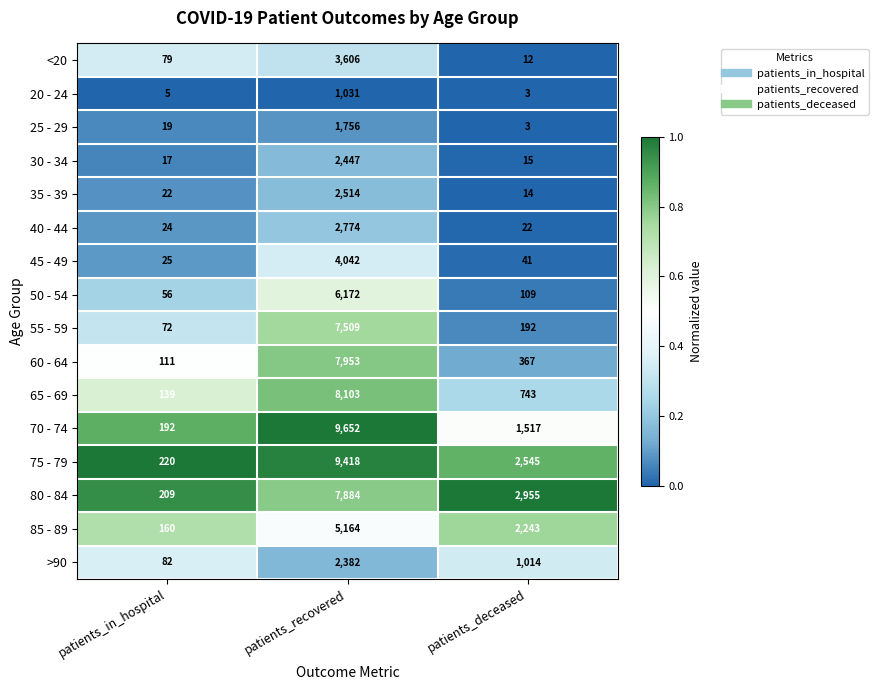

List the series in order of their peak value, lowest first.

20 - 24, 25 - 29, >90, 30 - 34, 35 - 39, 40 - 44, <20, 45 - 49, 85 - 89, 50 - 54, 55 - 59, 80 - 84, 60 - 64, 65 - 69, 75 - 79, 70 - 74